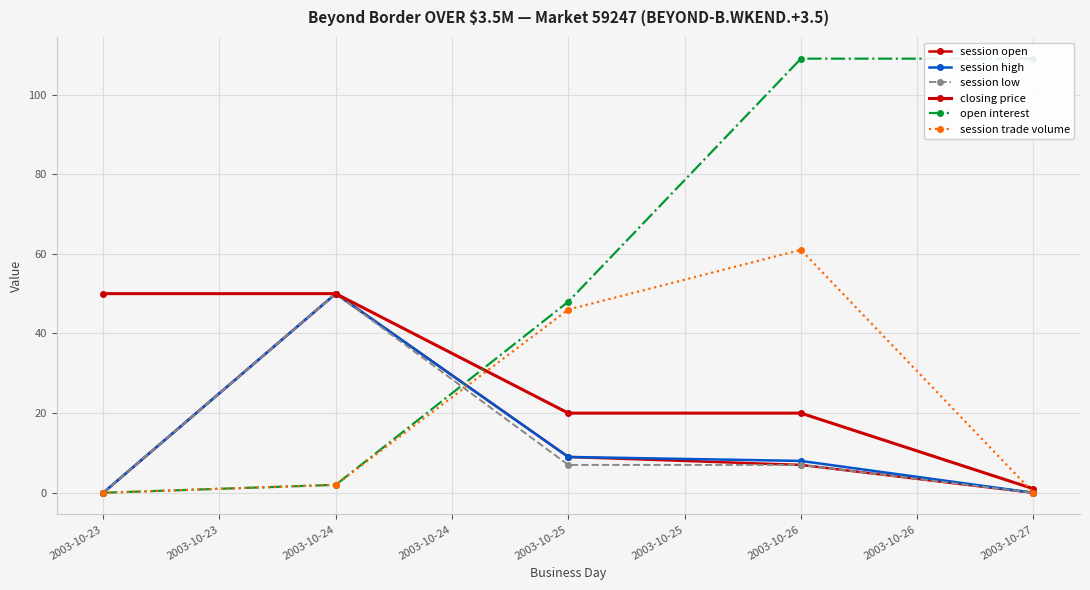

Does the chart display data point markers on the line(s)?

Yes